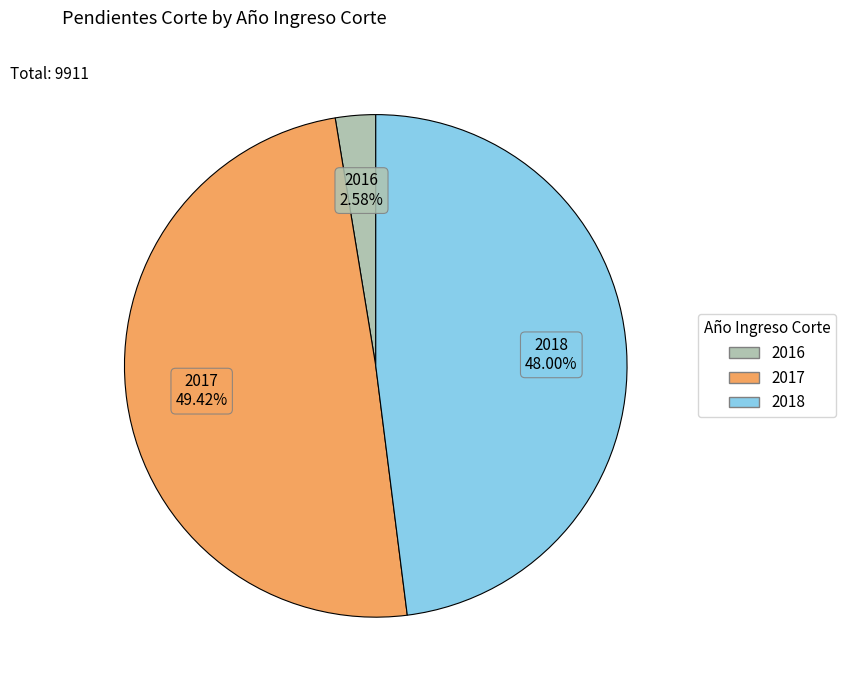

Does any single category account for the majority?

No